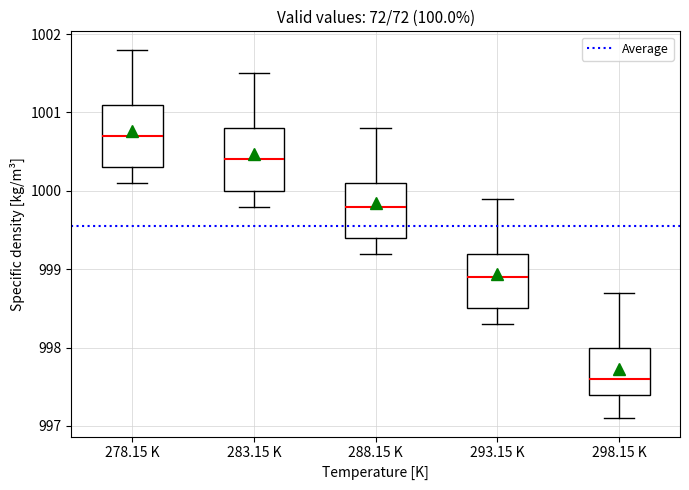

Reading left to right, read every box against the y-axis: the position of its median line, the range the box covers, and the ends of its whiskers. The values are not printed on the chart, so give them approximately, as read against the axis.

278.15 K: median 1000.7, box 1000.3 to 1001.1, whiskers 1000.1 to 1001.8
283.15 K: median 1000.4, box 1000.0 to 1000.8, whiskers 999.8 to 1001.5
288.15 K: median 999.8, box 999.4 to 1000.1, whiskers 999.2 to 1000.8
293.15 K: median 998.9, box 998.5 to 999.2, whiskers 998.3 to 999.9
298.15 K: median 997.6, box 997.4 to 998.0, whiskers 997.1 to 998.7